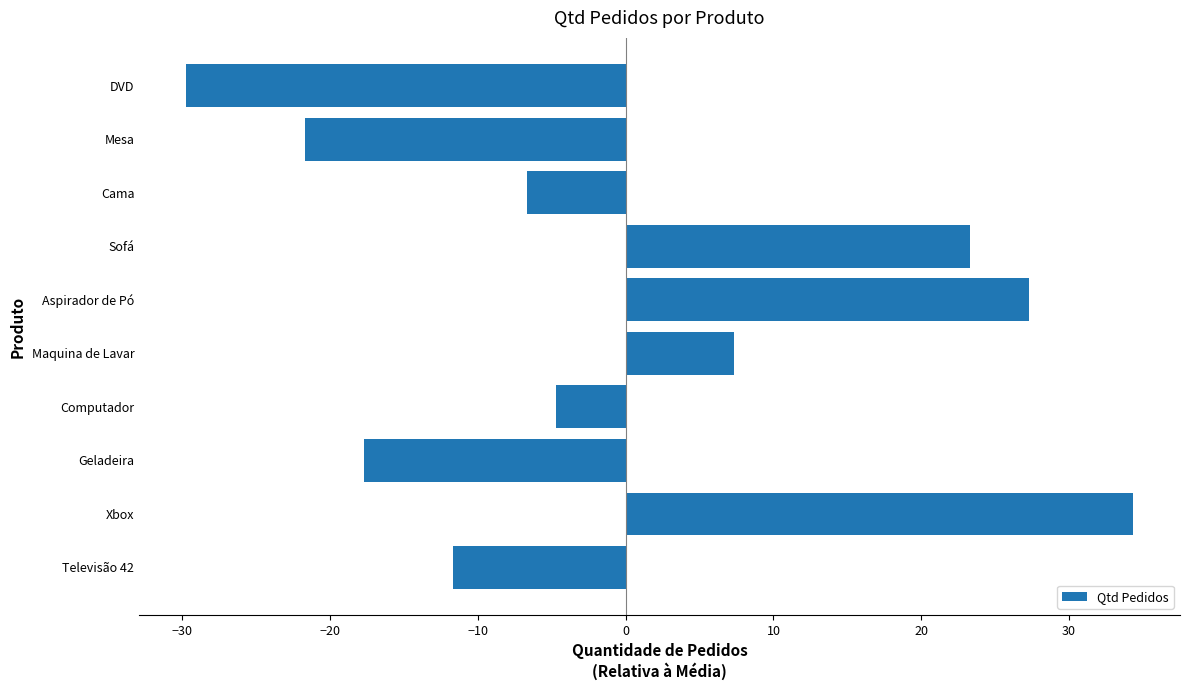

True or false: the data shows -17.1 at Televisão 42.

False